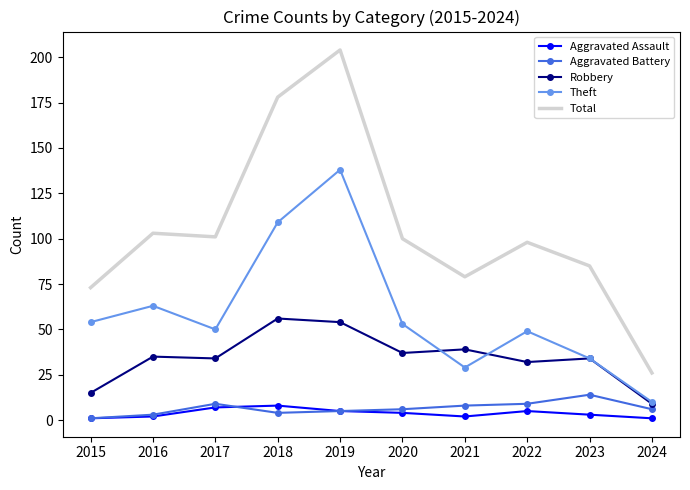

What is the approximate value of Theft at 2017?

50